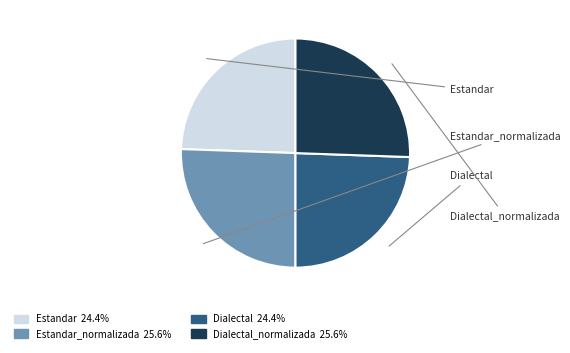

To the nearest percent, what is the average slice percentage?

25%